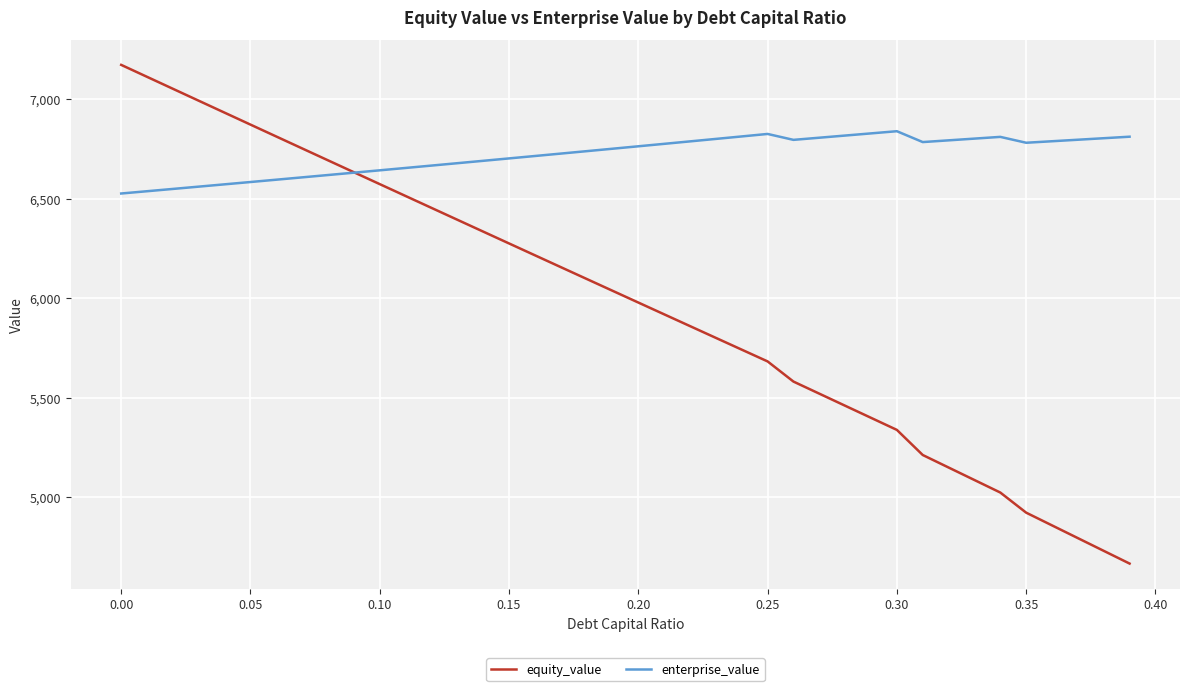

What is the highest value of the enterprise_value series?

6839.1